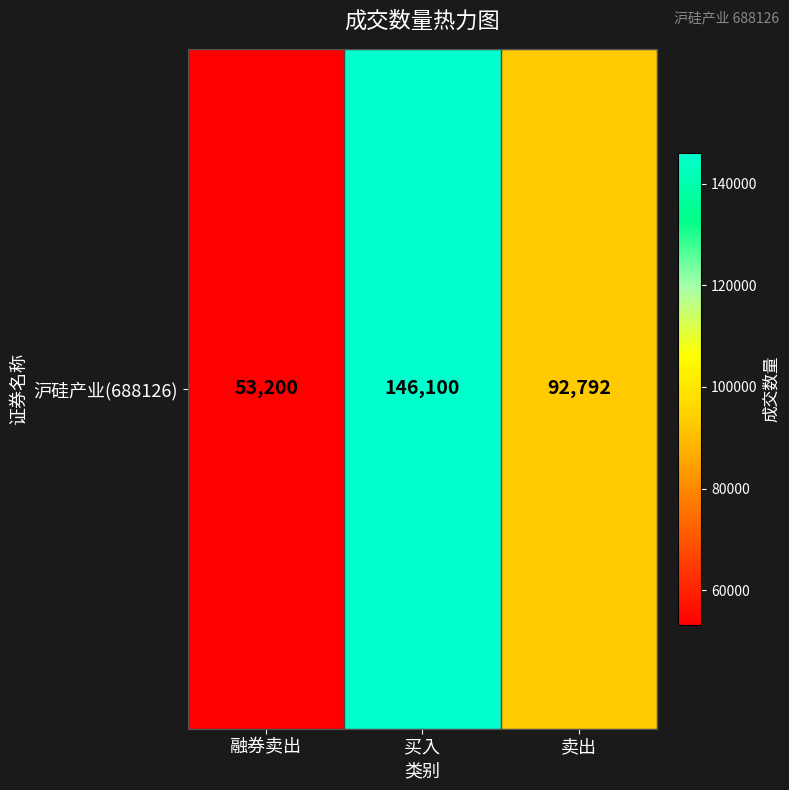

At which label does the data first exceed 92792?

买入